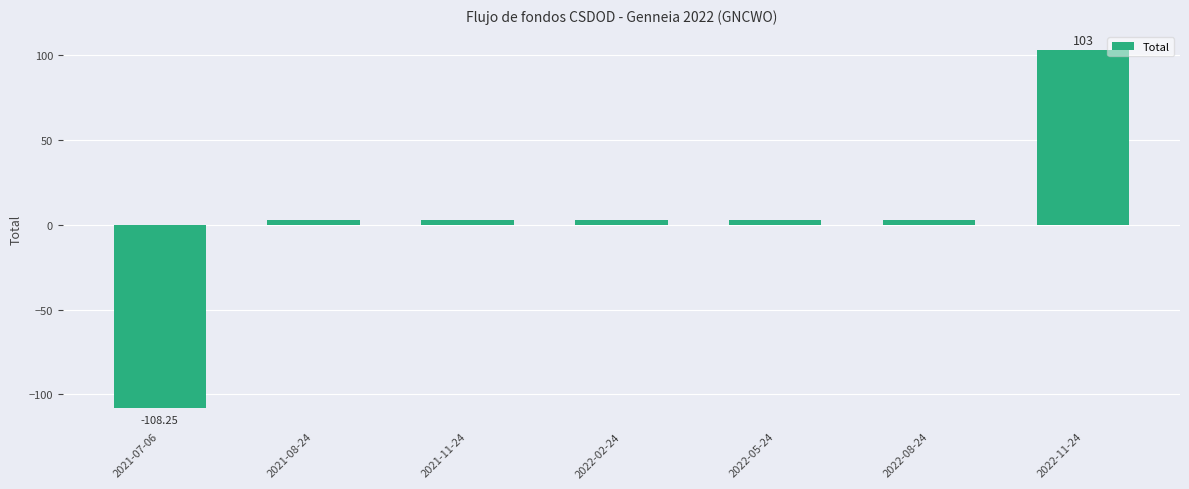

What is the average value?

1.4